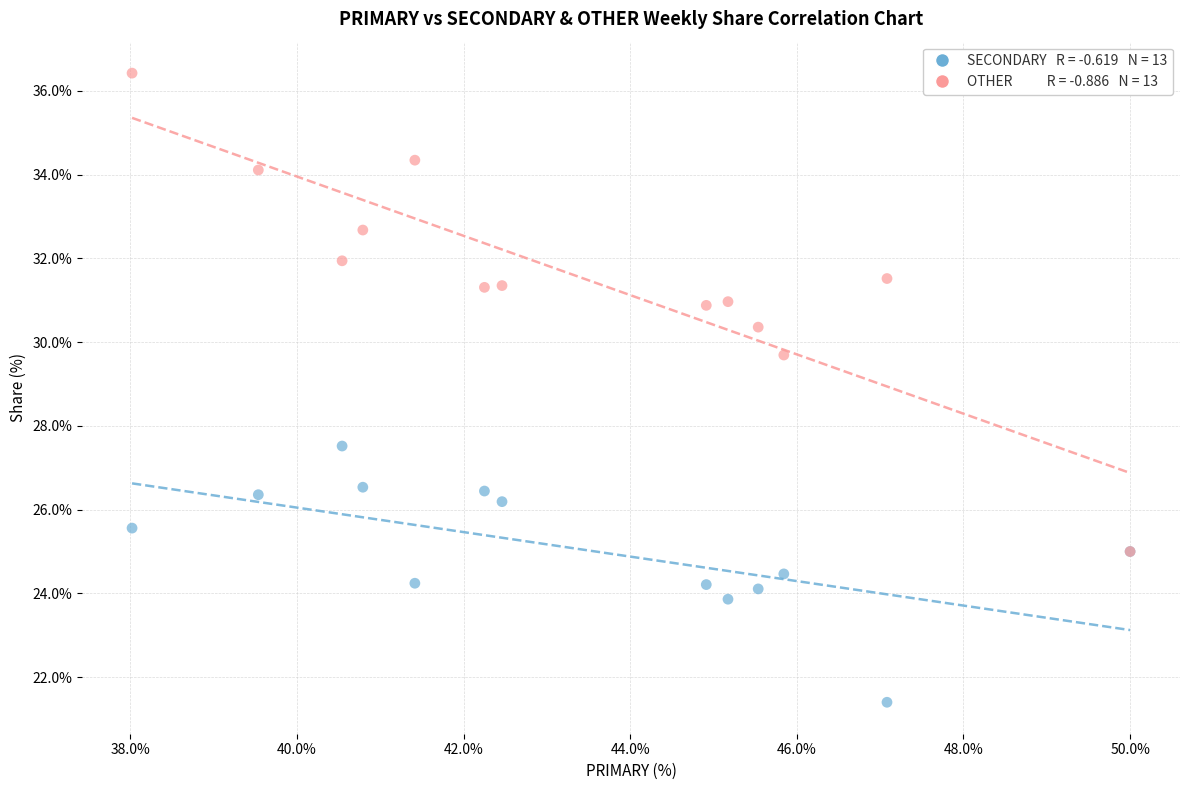

Across all series, what Y value is closest to 28?

27.5